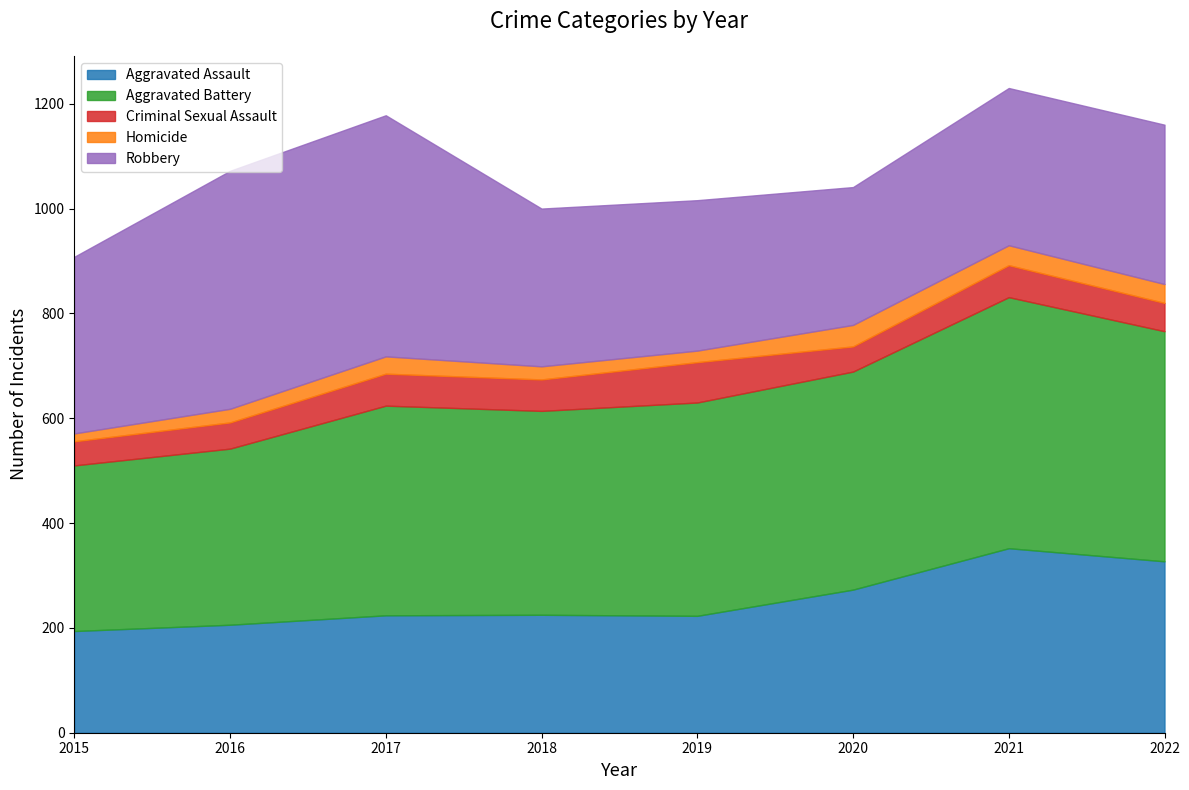

Reading left to right, list all the values displayed in this chart.

Aggravated Assault: 194	206	224	225	223	273	352	327
Aggravated Battery: 316	336	400	389	407	416	479	439
Criminal Sexual Assault: 46	50	61	60	77	48	61	54
Homicide: 15	26	33	25	22	41	38	36
Robbery: 337	454	460	301	287	263	300	304